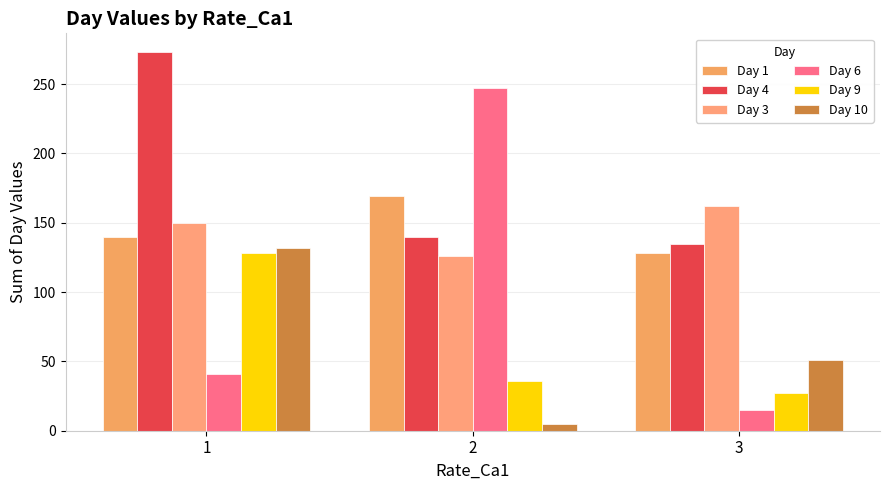

Is the value of Day 3 at 2 greater than the value of Day 10 at 2?

Yes